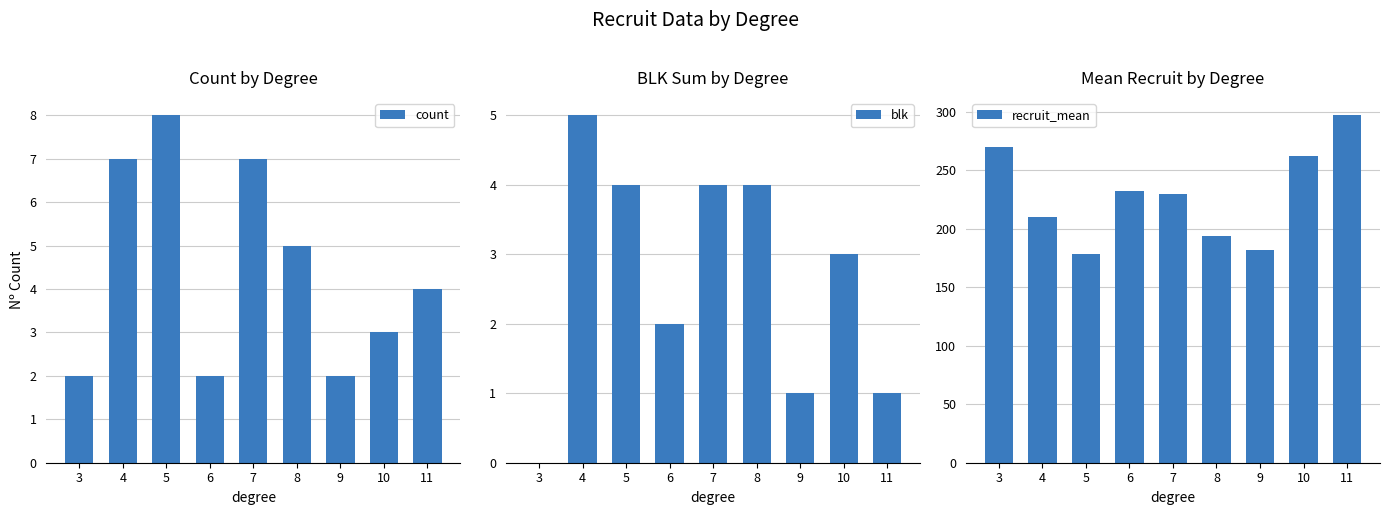

What is the value of the blk bar at the 7th from the left?

1